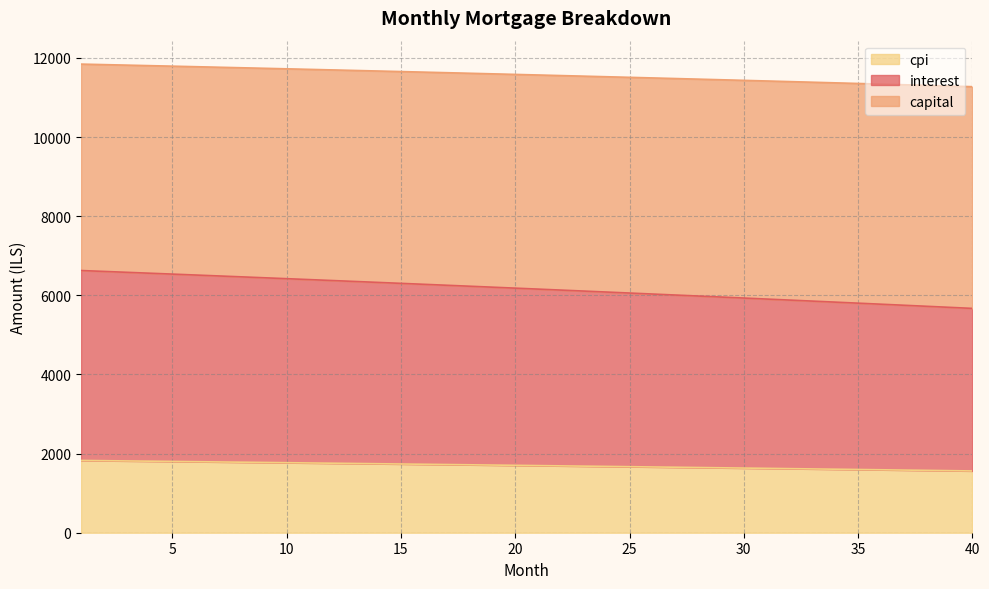

How many lines are shown in the chart?

3